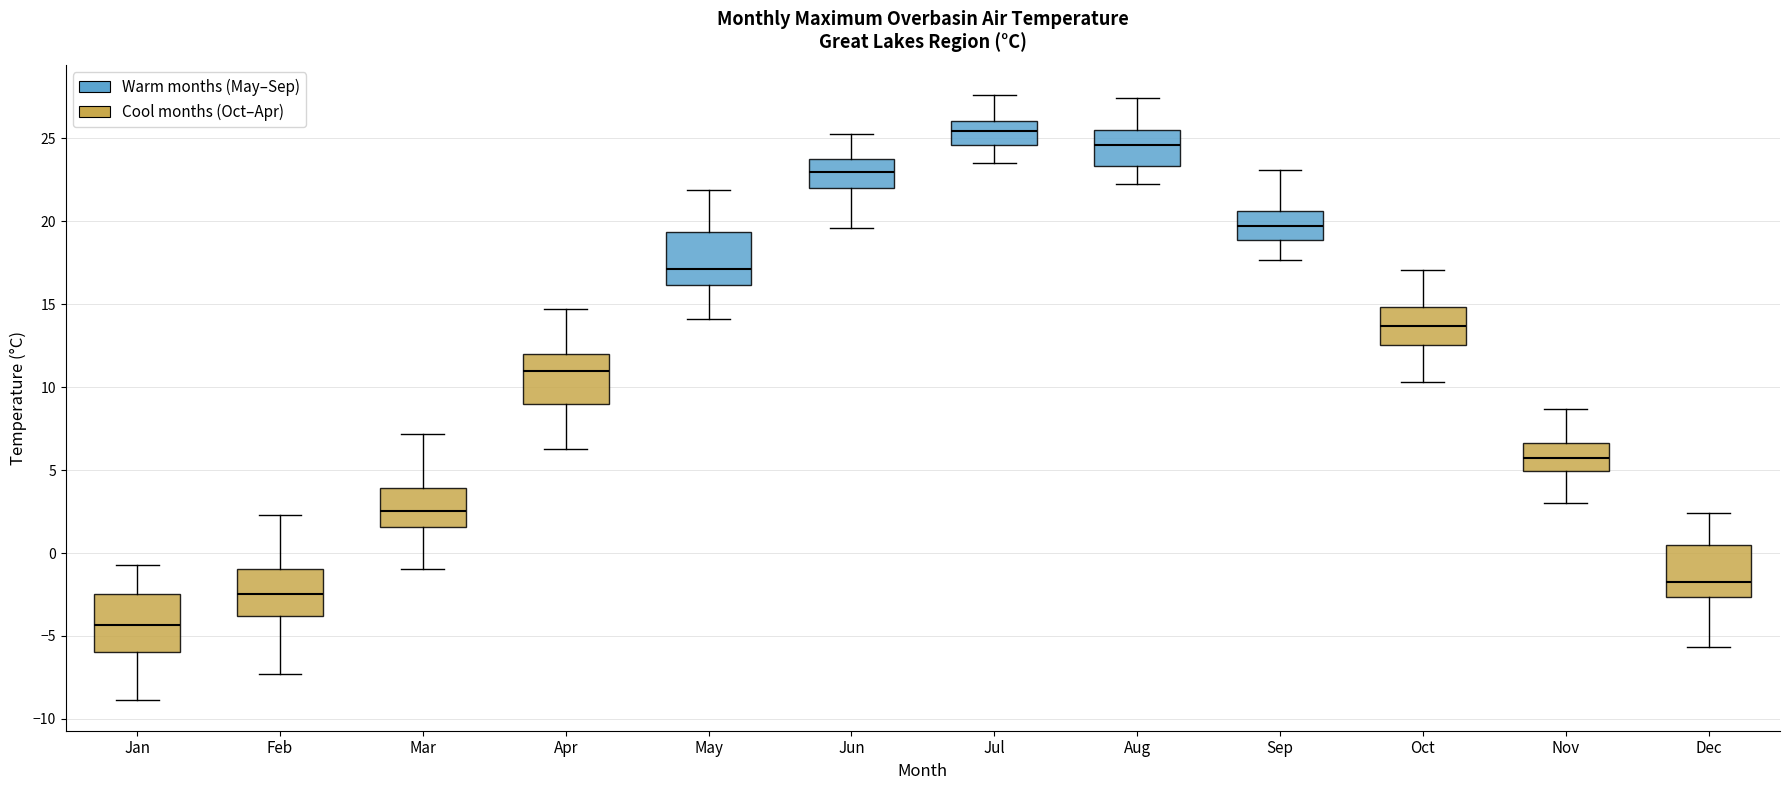

Which box's median line is the highest?

Jul